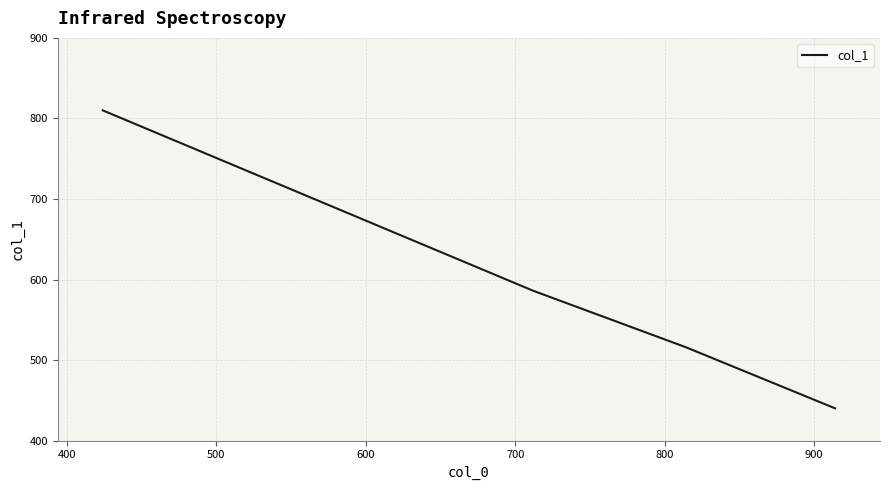

What is the difference between the second highest and second lowest values?

70